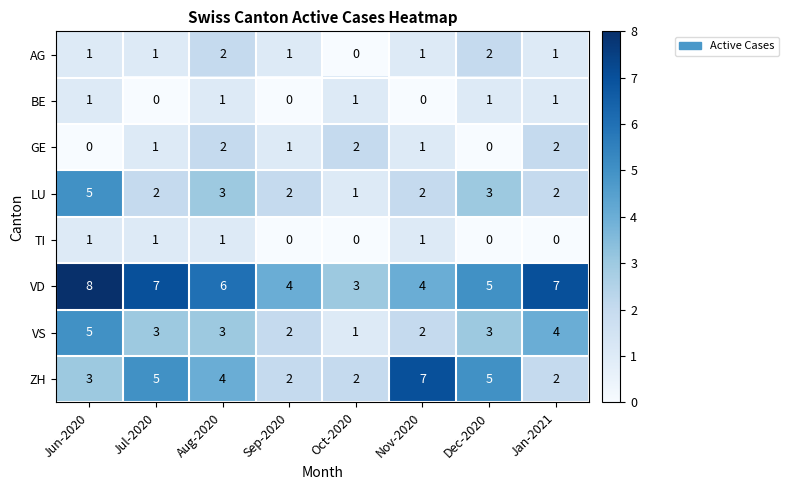

Which series changed the most between Sep-2020 and Nov-2020?

ZH